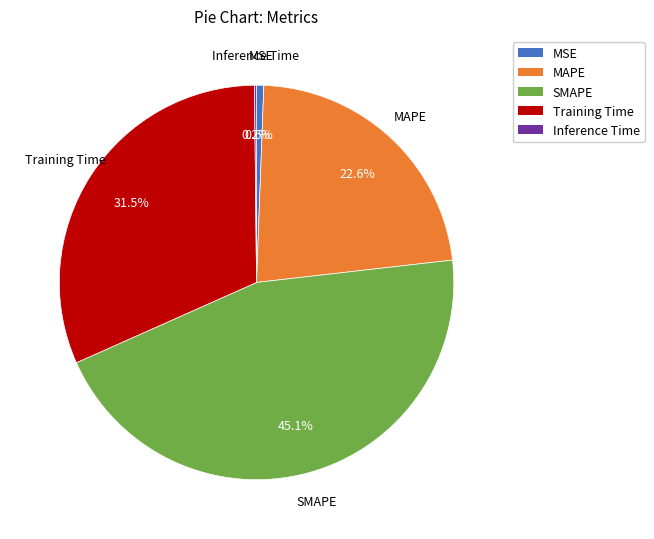

To the nearest percent, what is the difference between the largest and smallest slice percentages?

45%